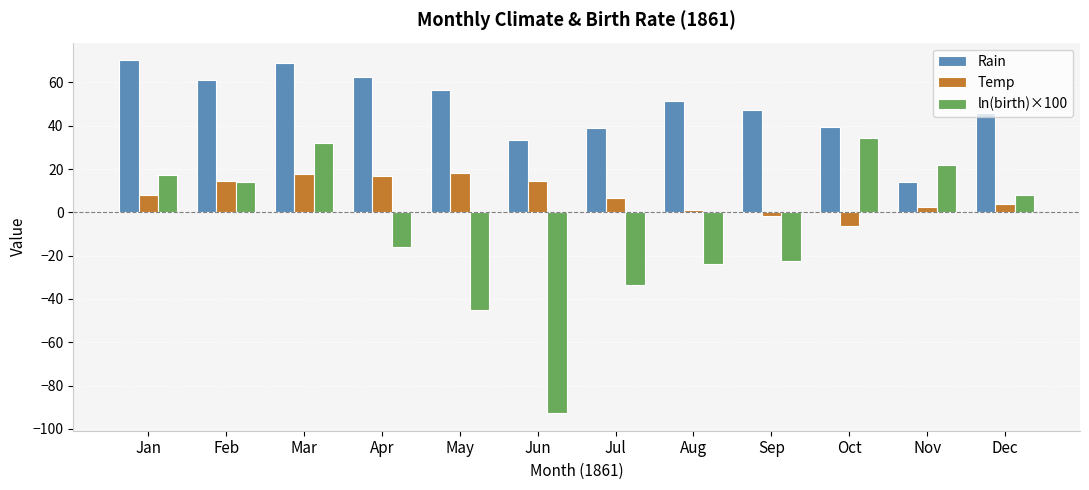

What is the greatest value displayed?

70.2